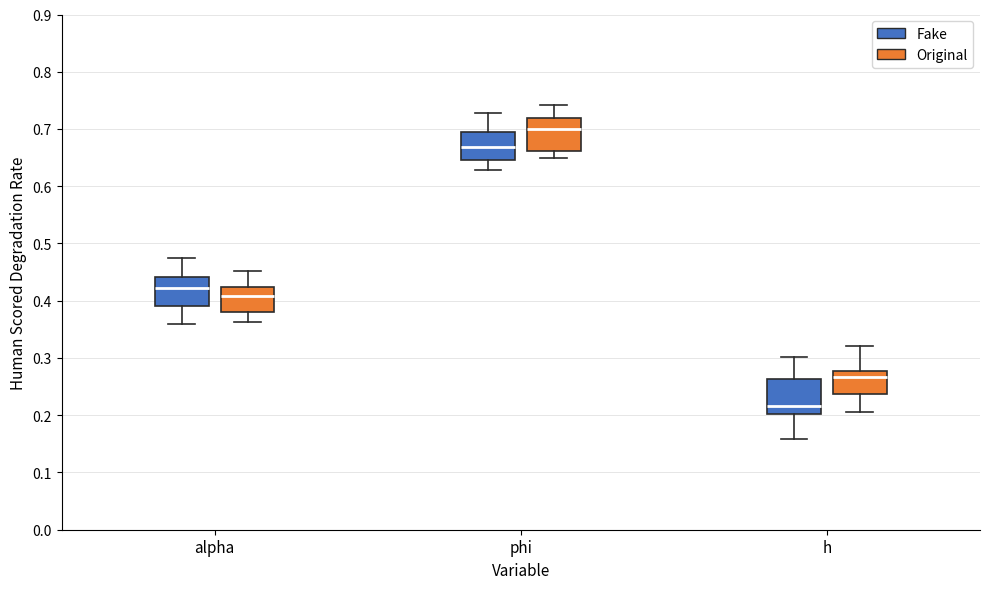

Reading left to right, transcribe this box plot: for each box, give where its median line is, the range the box spans, and where its two whiskers end, as read against the y-axis. The values are not printed on the chart, so give them approximately, as read against the axis.

alpha (Fake): median 0.42, box 0.39 to 0.44, whiskers 0.36 to 0.47
alpha (Original): median 0.41, box 0.38 to 0.42, whiskers 0.36 to 0.45
phi (Fake): median 0.67, box 0.65 to 0.69, whiskers 0.63 to 0.73
phi (Original): median 0.70, box 0.66 to 0.72, whiskers 0.65 to 0.74
h (Fake): median 0.22, box 0.20 to 0.26, whiskers 0.16 to 0.30
h (Original): median 0.27, box 0.24 to 0.28, whiskers 0.20 to 0.32